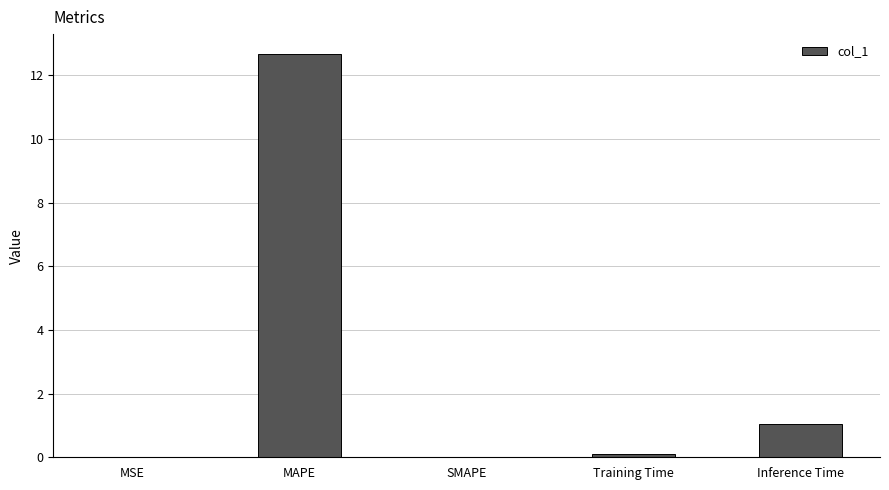

True or false: the data shows 20.7 at MAPE.

False